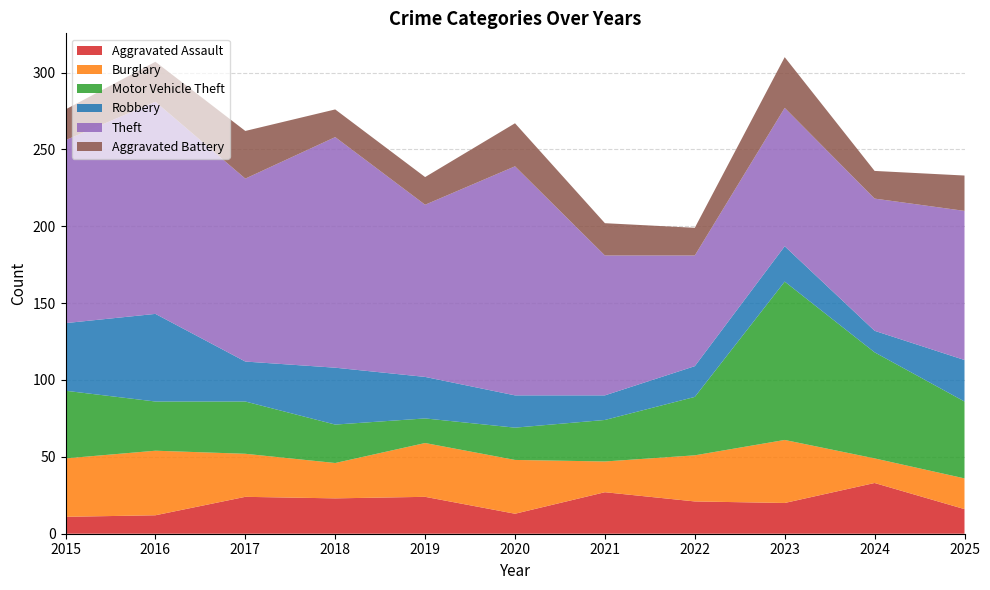

Reading left to right, transcribe all the data shown in this chart.

Aggravated Assault: 11	12	24	23	24	13	27	21	20	33	16
Burglary: 38	42	28	23	35	35	20	30	41	16	20
Motor Vehicle Theft: 44	32	34	25	16	21	27	38	103	69	50
Robbery: 44	57	26	37	27	21	16	20	23	14	27
Theft: 119	138	119	150	112	149	91	72	90	86	97
Aggravated Battery: 20	26	31	18	18	28	21	18	33	18	23